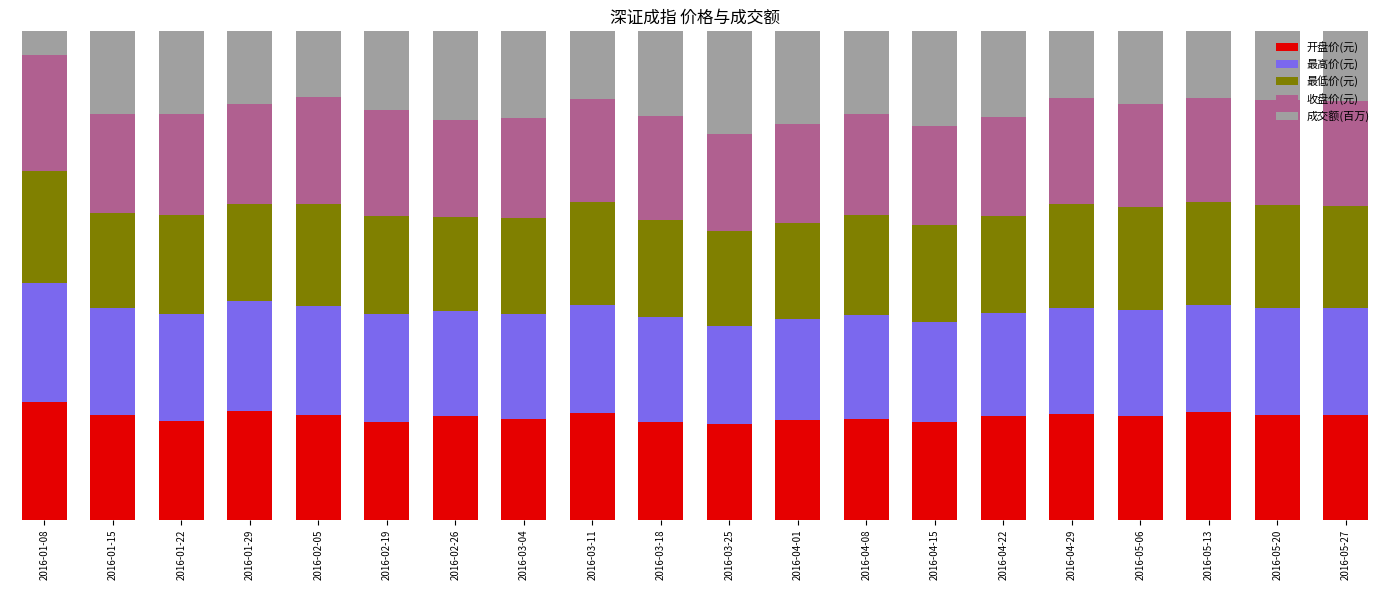

What is the label of the 19th bar from the left?

2016-05-20